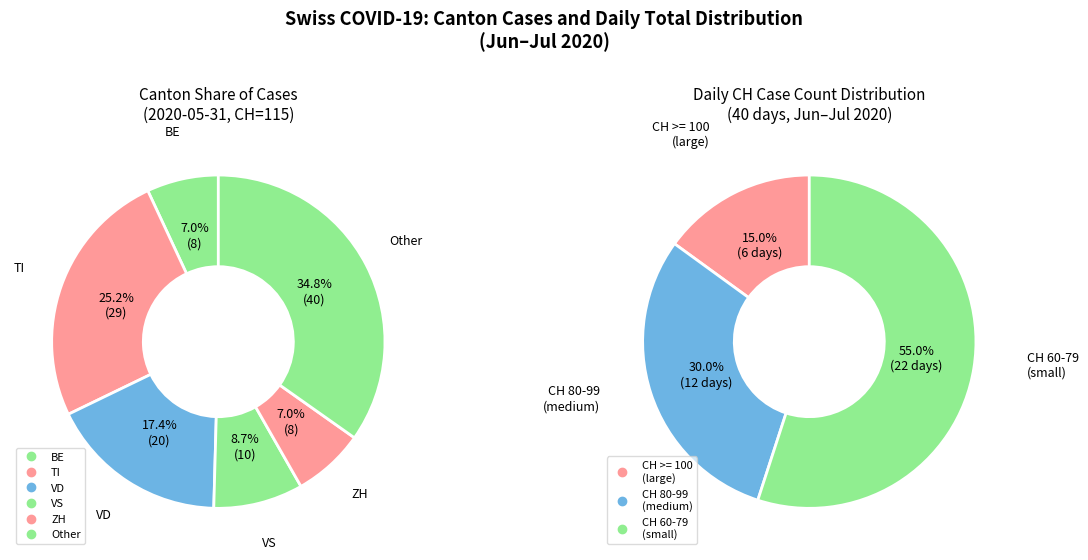

Is it true that 1 is 1% of the pie?

False